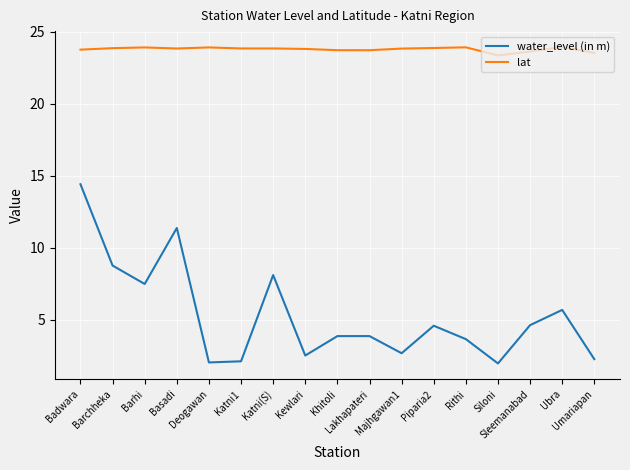

What is the greatest value displayed?

23.9